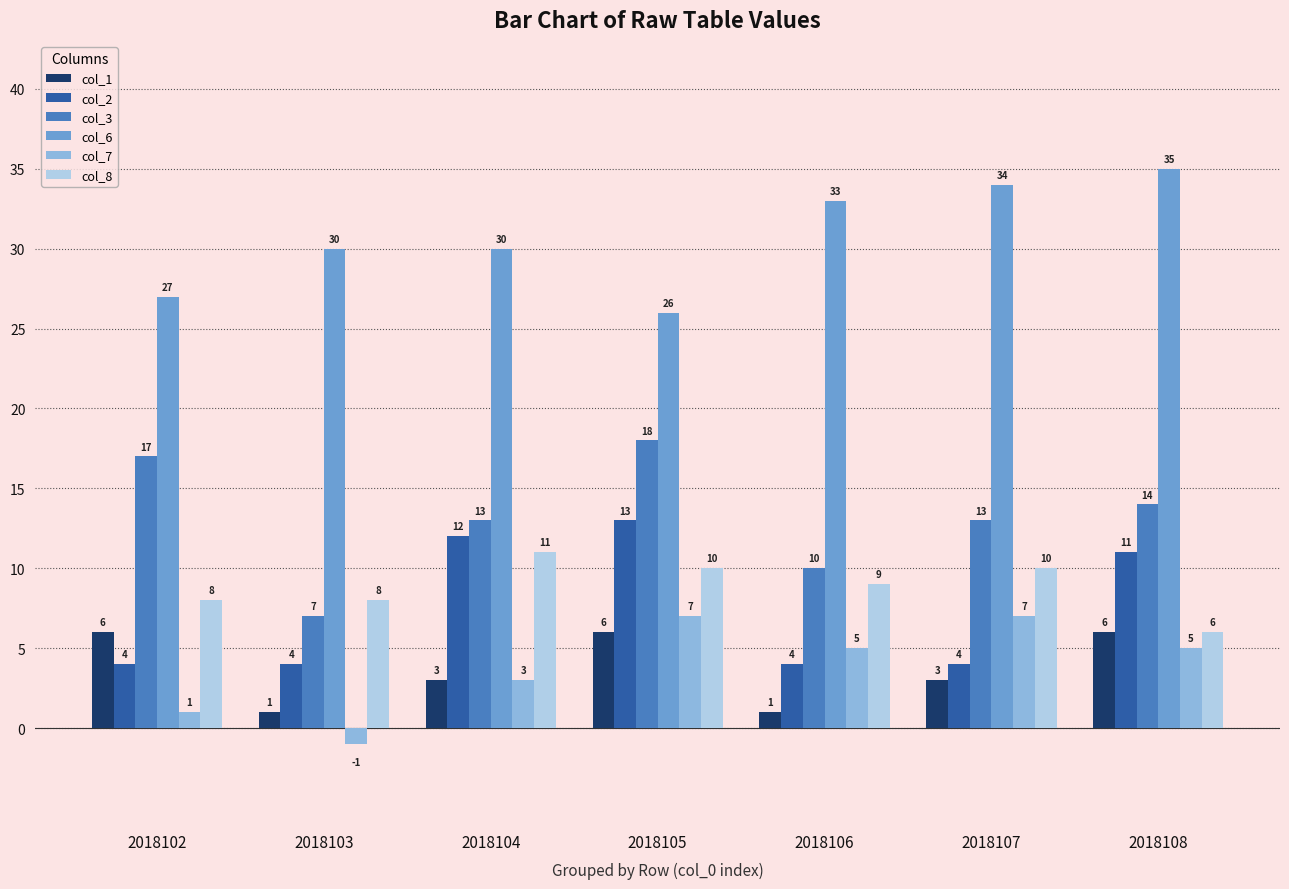

Reading right to left, list all the values displayed in this chart.

col_1: 2018108=6	2018107=3	2018106=1	2018105=6	2018104=3	2018103=1	2018102=6
col_2: 2018108=11	2018107=4	2018106=4	2018105=13	2018104=12	2018103=4	2018102=4
col_3: 2018108=14	2018107=13	2018106=10	2018105=18	2018104=13	2018103=7	2018102=17
col_6: 2018108=35	2018107=34	2018106=33	2018105=26	2018104=30	2018103=30	2018102=27
col_7: 2018108=5	2018107=7	2018106=5	2018105=7	2018104=3	2018103=-1	2018102=1
col_8: 2018108=6	2018107=10	2018106=9	2018105=10	2018104=11	2018103=8	2018102=8